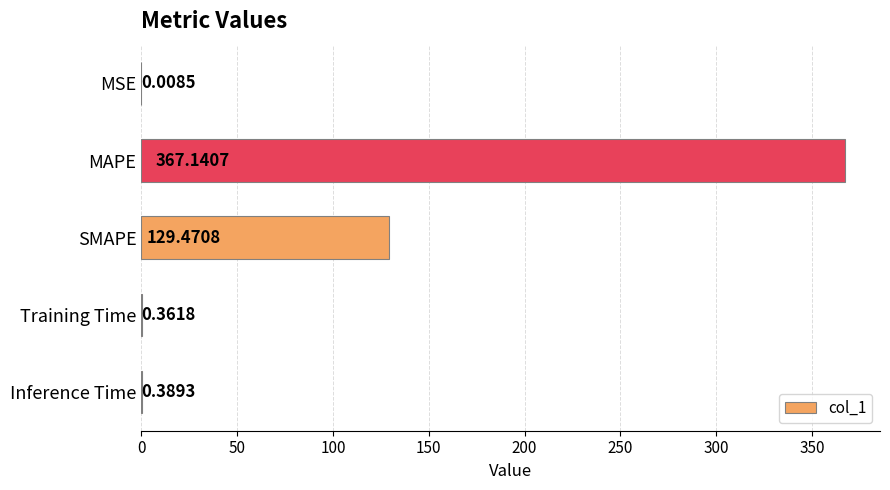

Between MSE and MAPE, which is larger?

MAPE